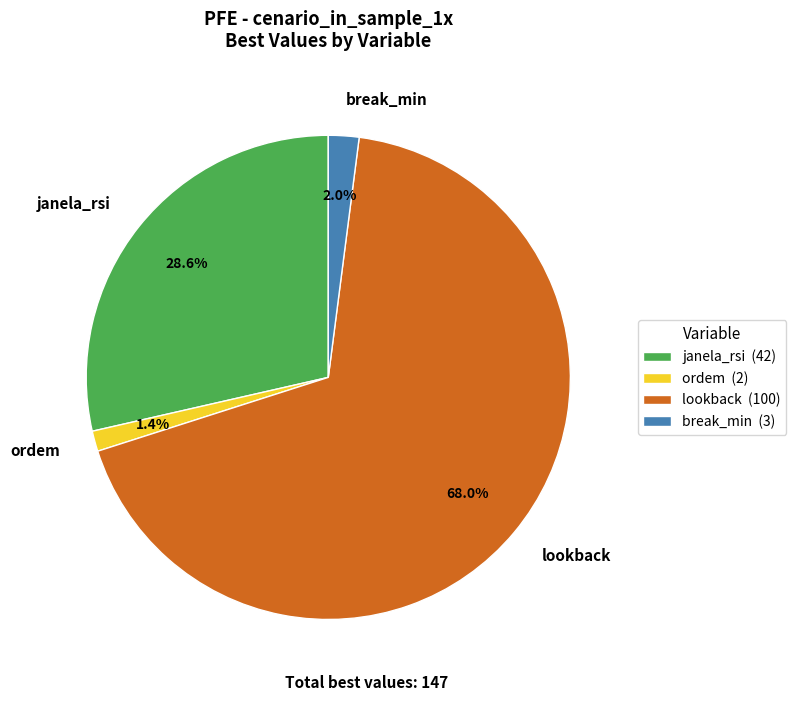

Does any single category account for the majority?

Yes